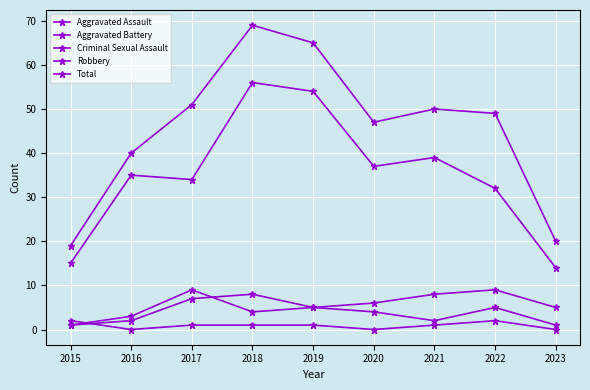

Is this an area chart (filled region under the line)?

No